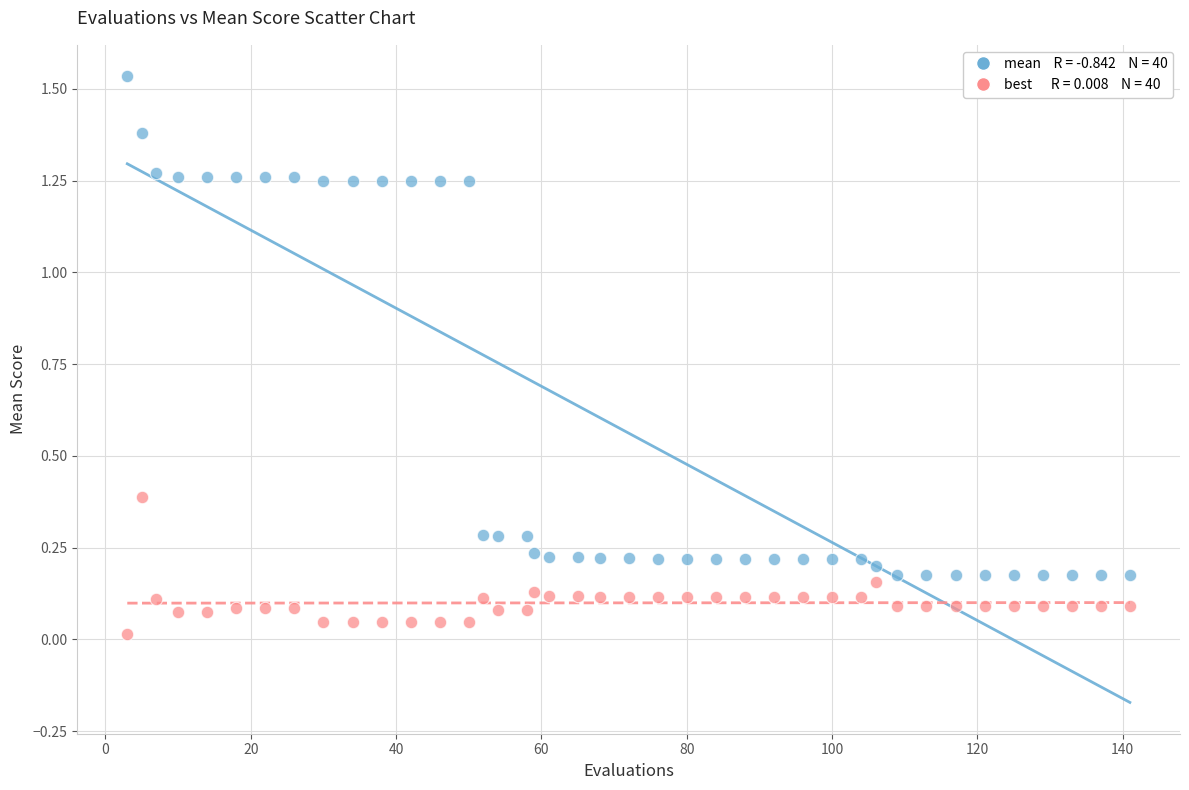

Across all data points, what is the range of X values (max minus min)?

138.0